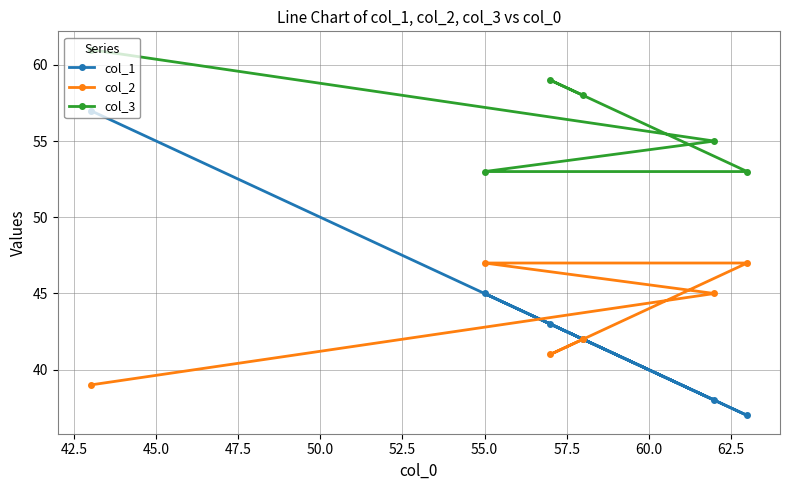

What is the value of the col_2 point at the 5th from the left?

45